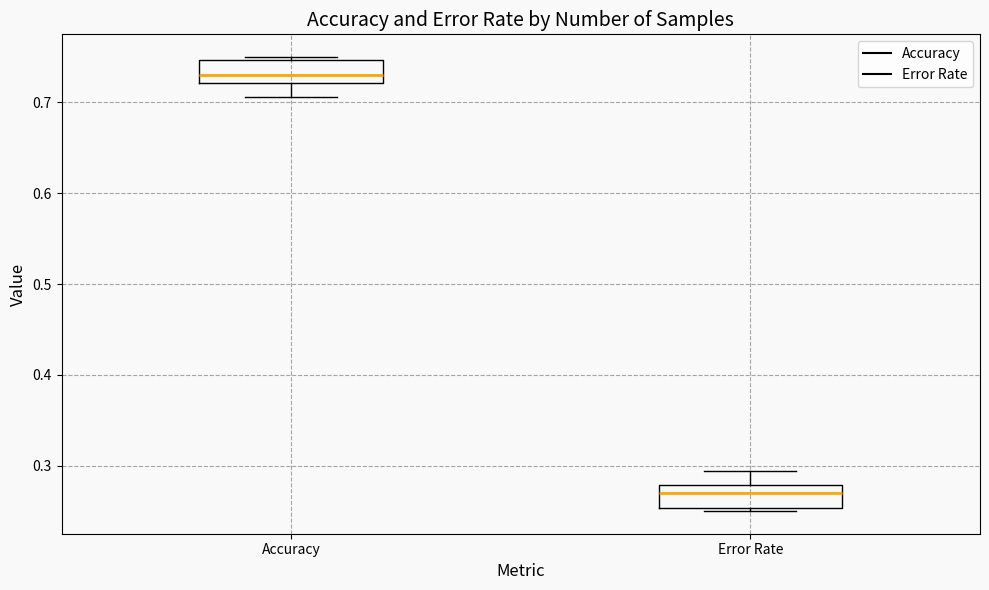

Which box has the lowest median line?

Error Rate